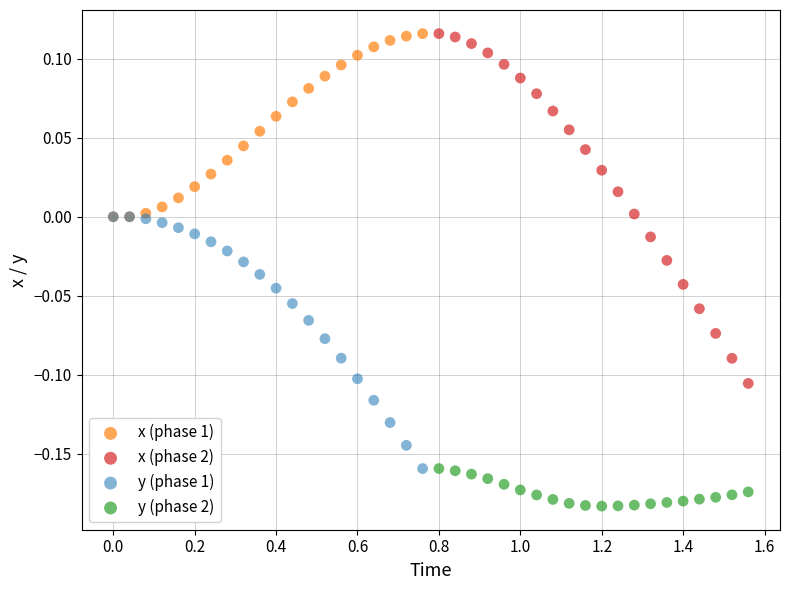

Which series reaches the minimum Y coordinate?

y (phase 2)